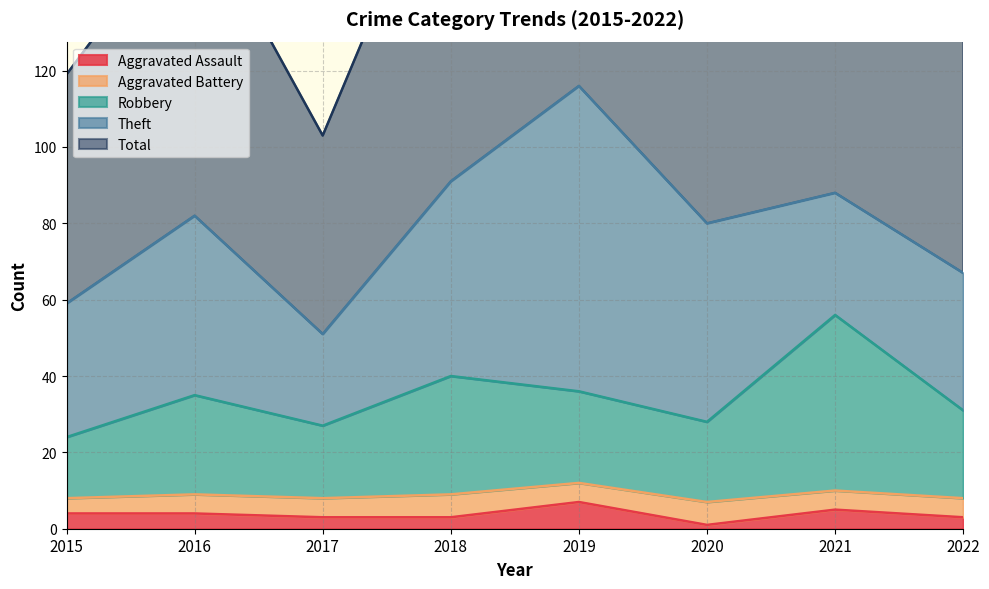

How many values in the Robbery series exceed 35?

3